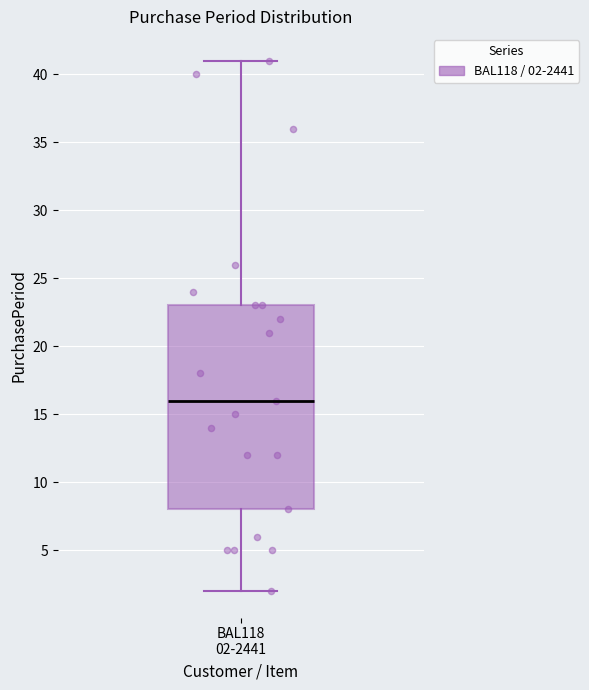

Read this box plot against the y-axis: the position of the median line, the range covered by the box, and the ends of both whiskers. The values are not printed on the chart, so give them approximately, as read against the axis.

median 16, box 8 to 23, whiskers 2 to 41